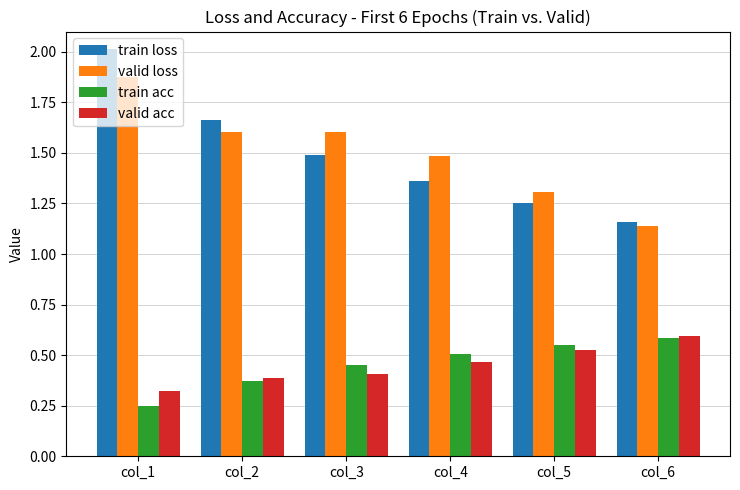

The valid loss series shows 0.9 at col_3. True or false?

False